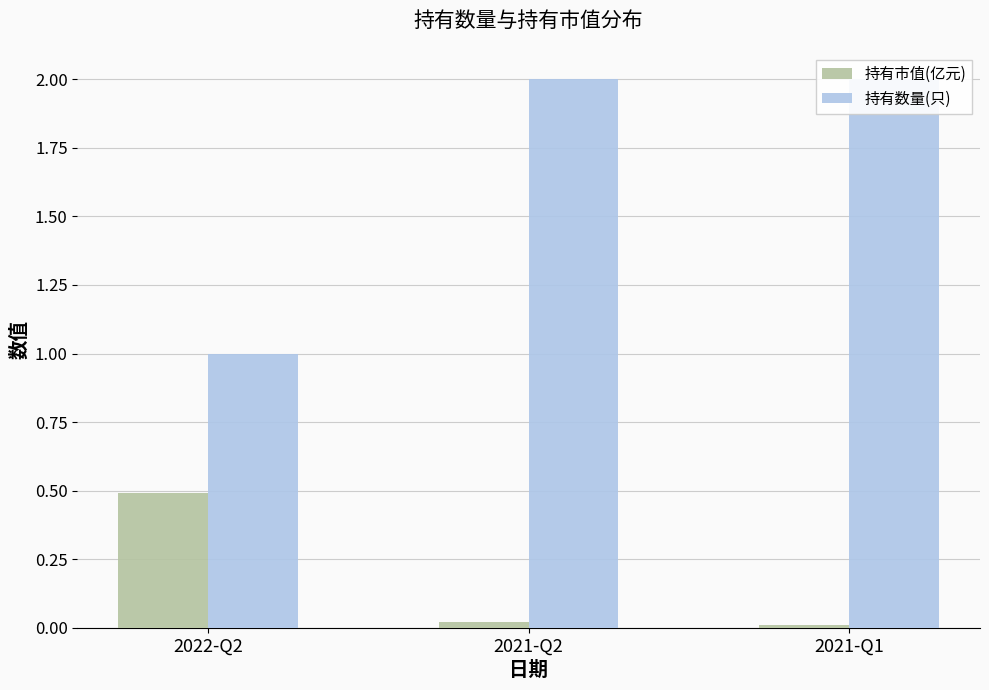

The 持有市值(亿元) series shows 0.7 at 2022-Q2. True or false?

False